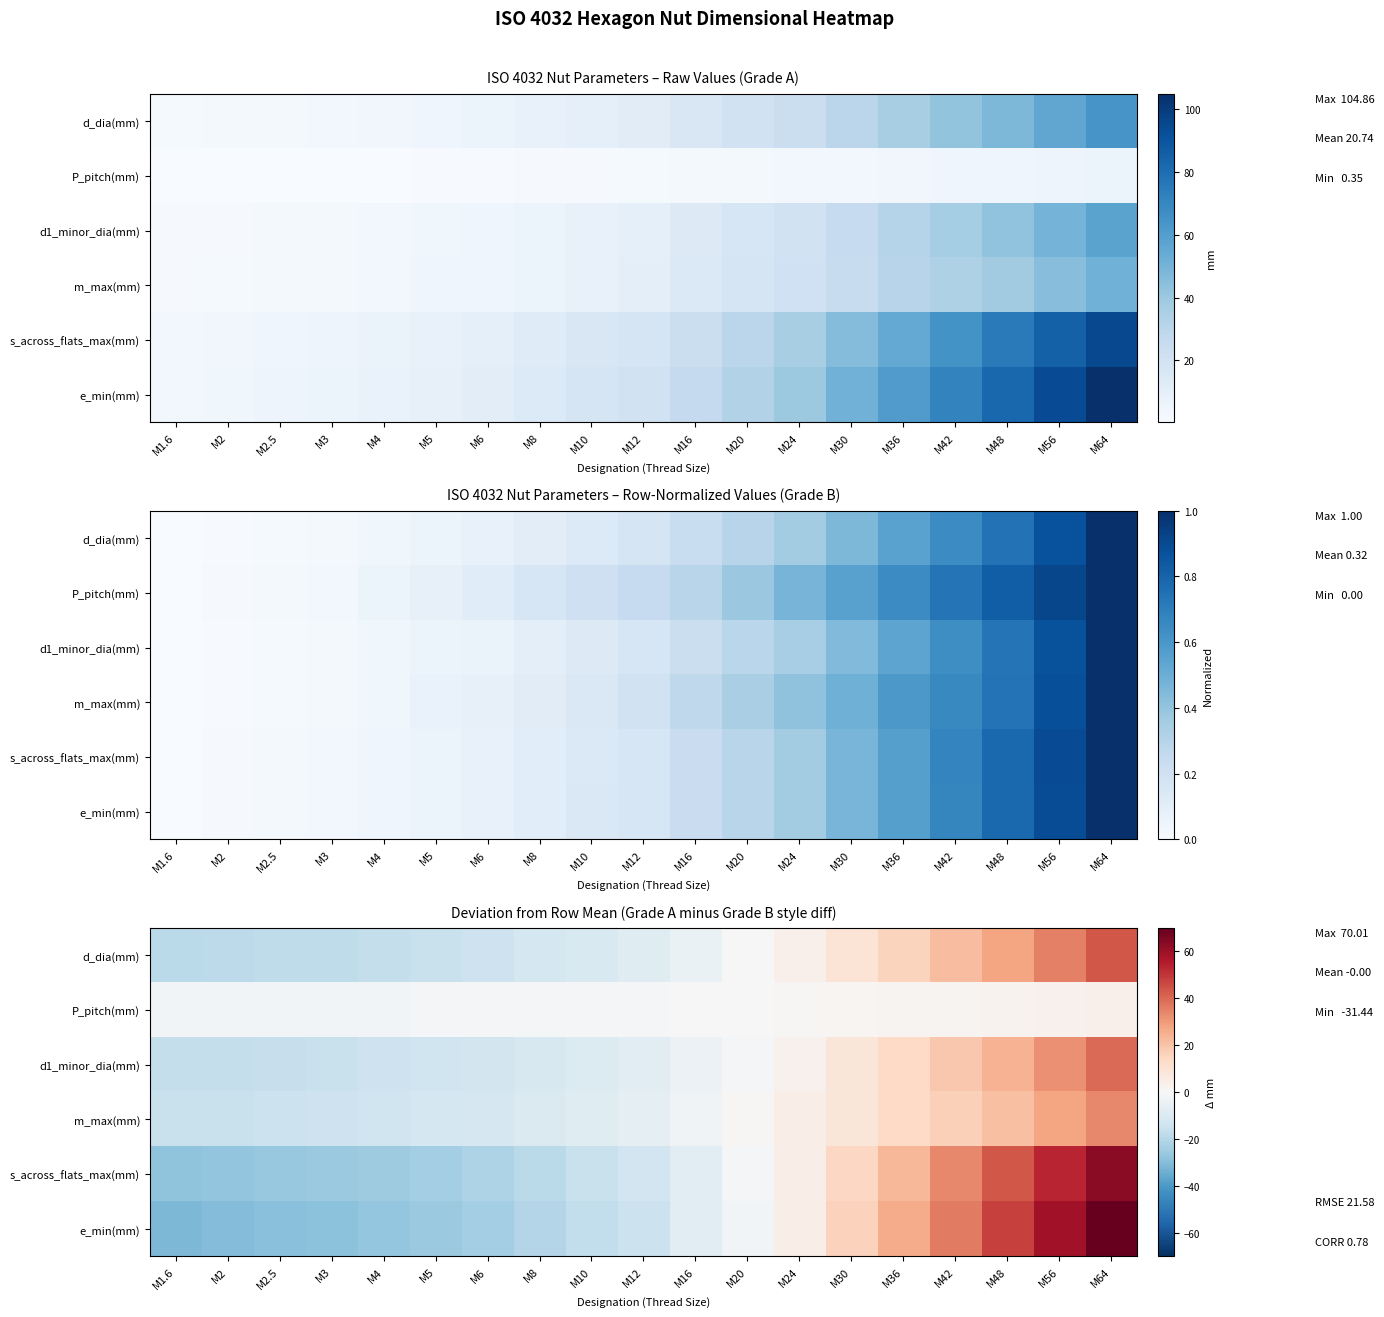

Which series has the widest spread of values?

e_min(mm)